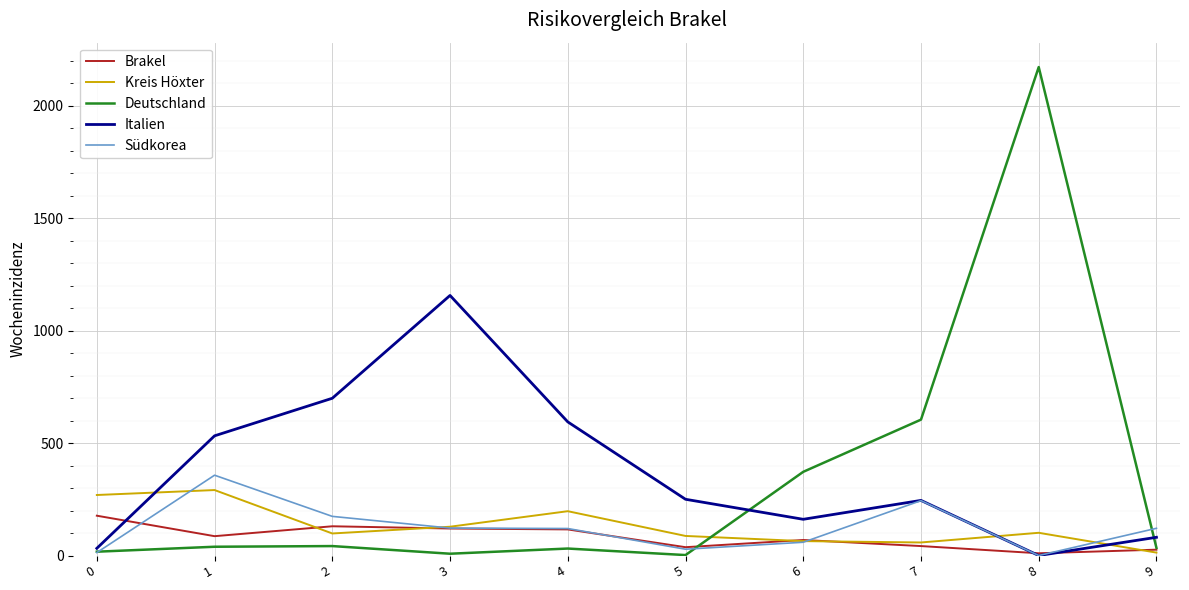

What is the maximum value for Italien?

1156